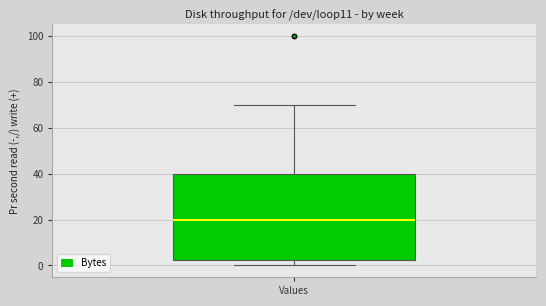

Where does the lower whisker of the box for Values end on the y-axis? The values are not printed on the chart, so give them approximately, as read against the axis.

0